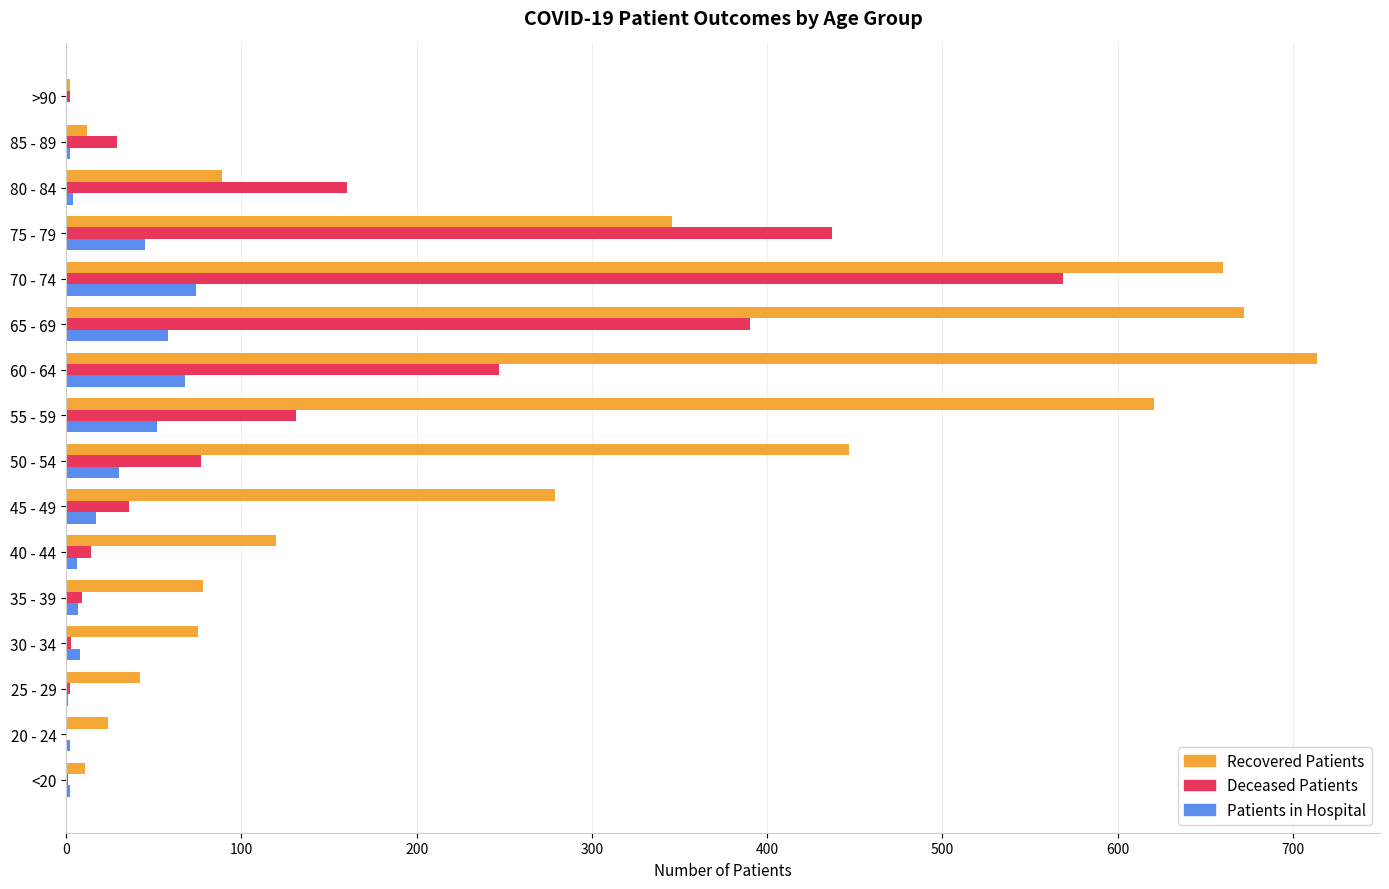

What is the greatest value displayed?

714